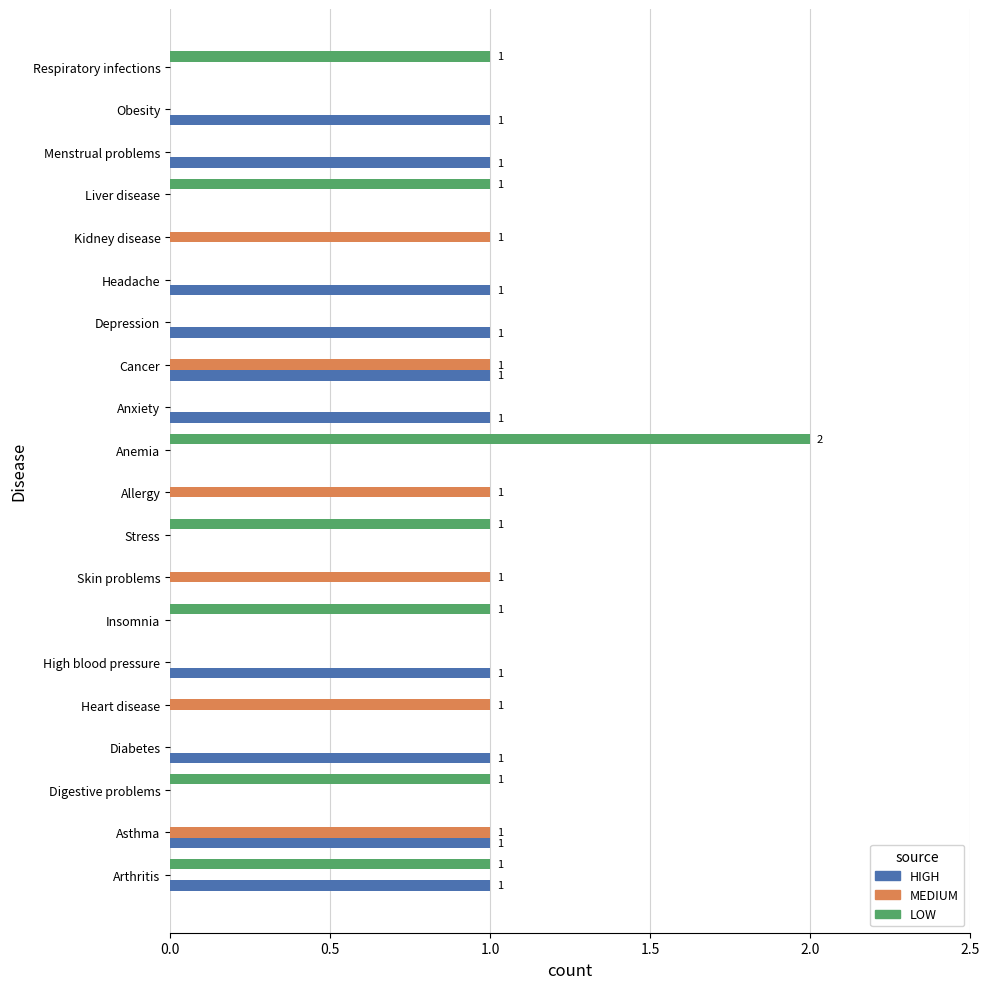

How many categories are shown in the chart?

20